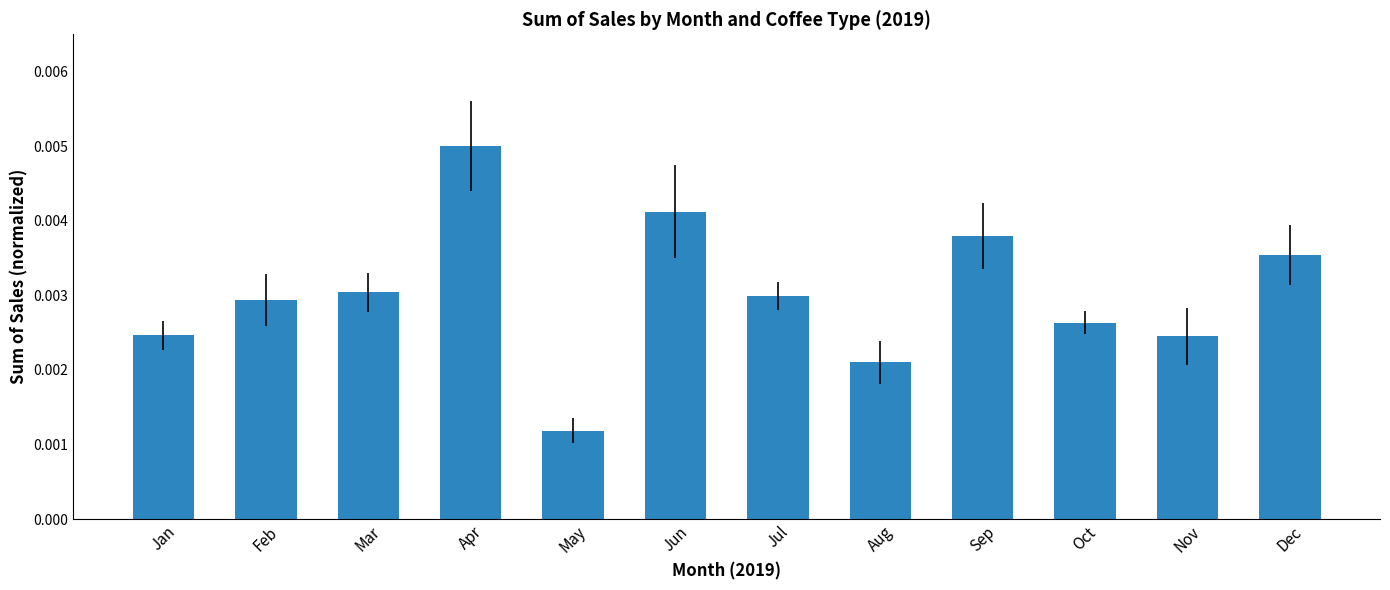

Are the bars grouped side by side (vs. stacked)?

No